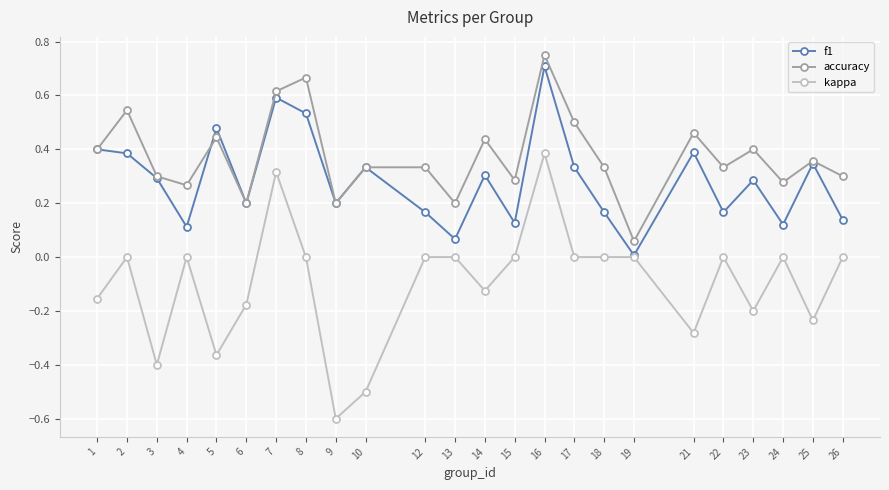

The accuracy series shows 0.3 at 4. True or false?

True